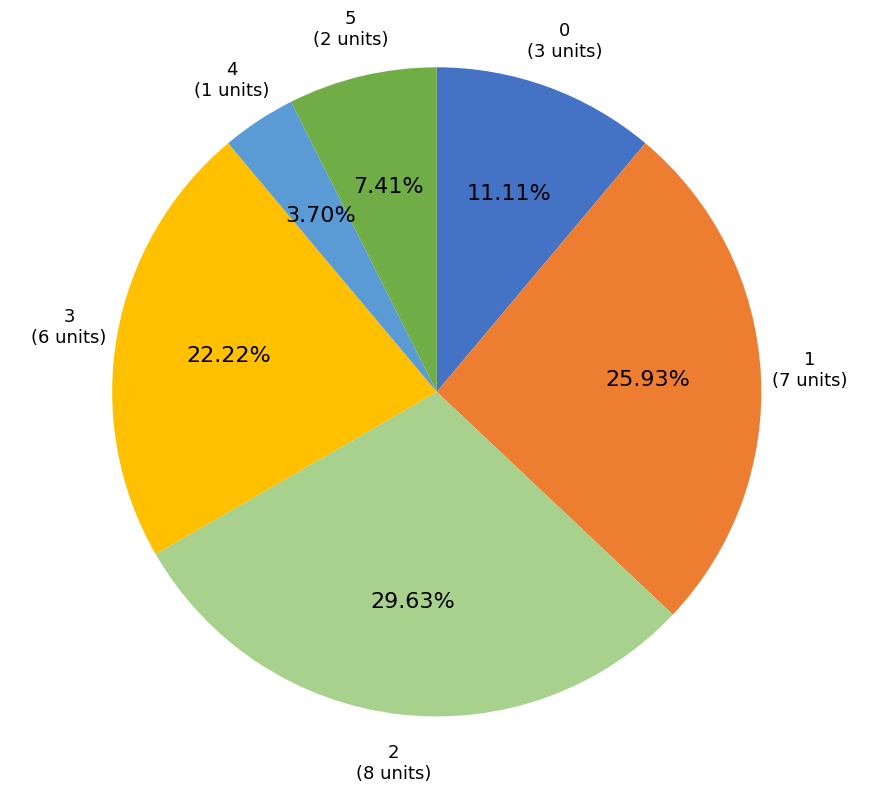

Is 2 the majority of the pie?

No